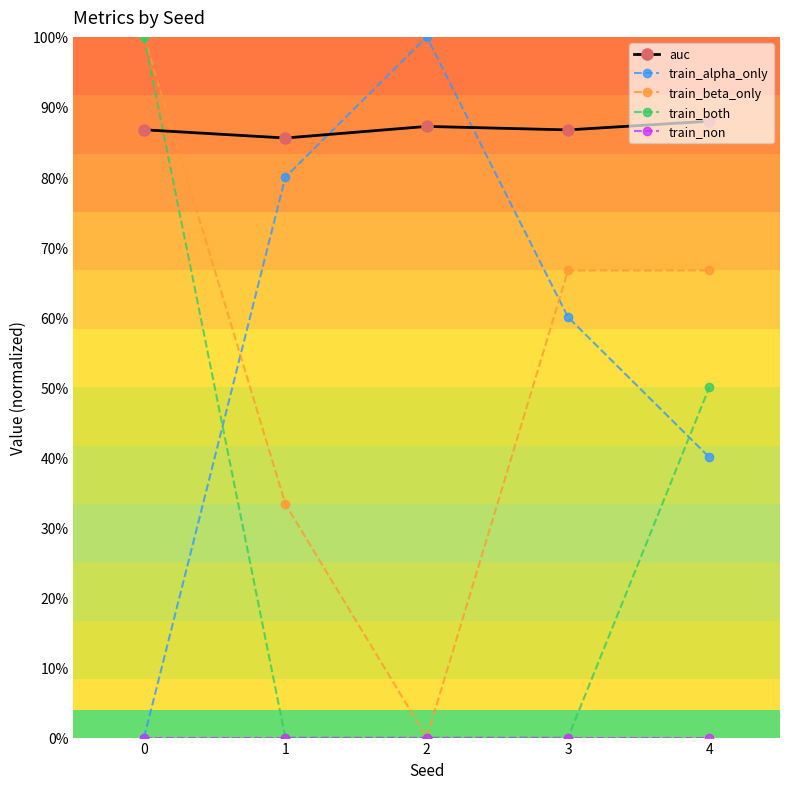

Is this an area chart (filled region under the line)?

No